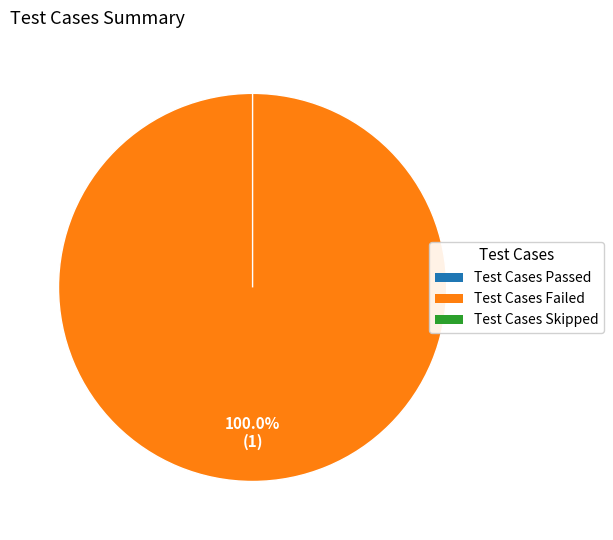

Does Test Cases Passed account for over 50% of the chart?

No